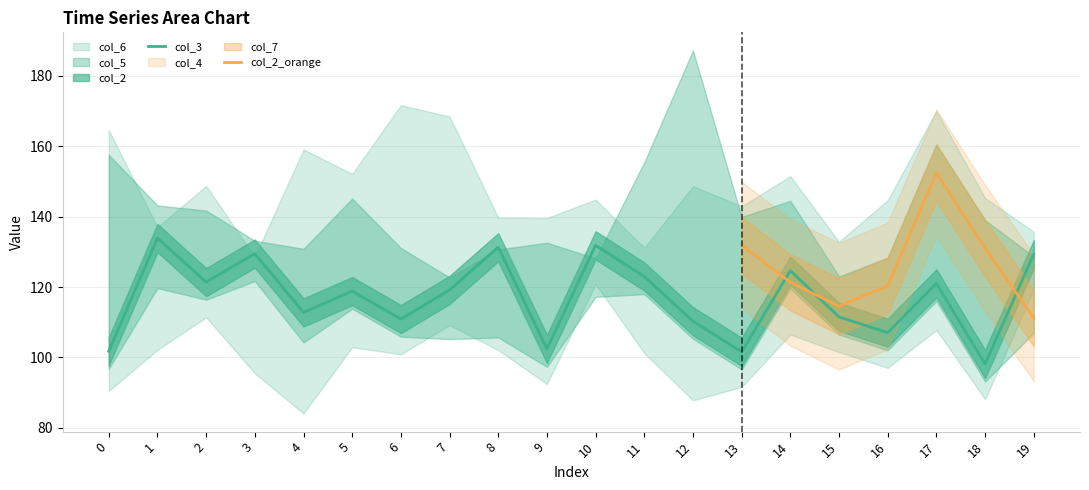

Which category has the lowest value in the col_3 series?

18